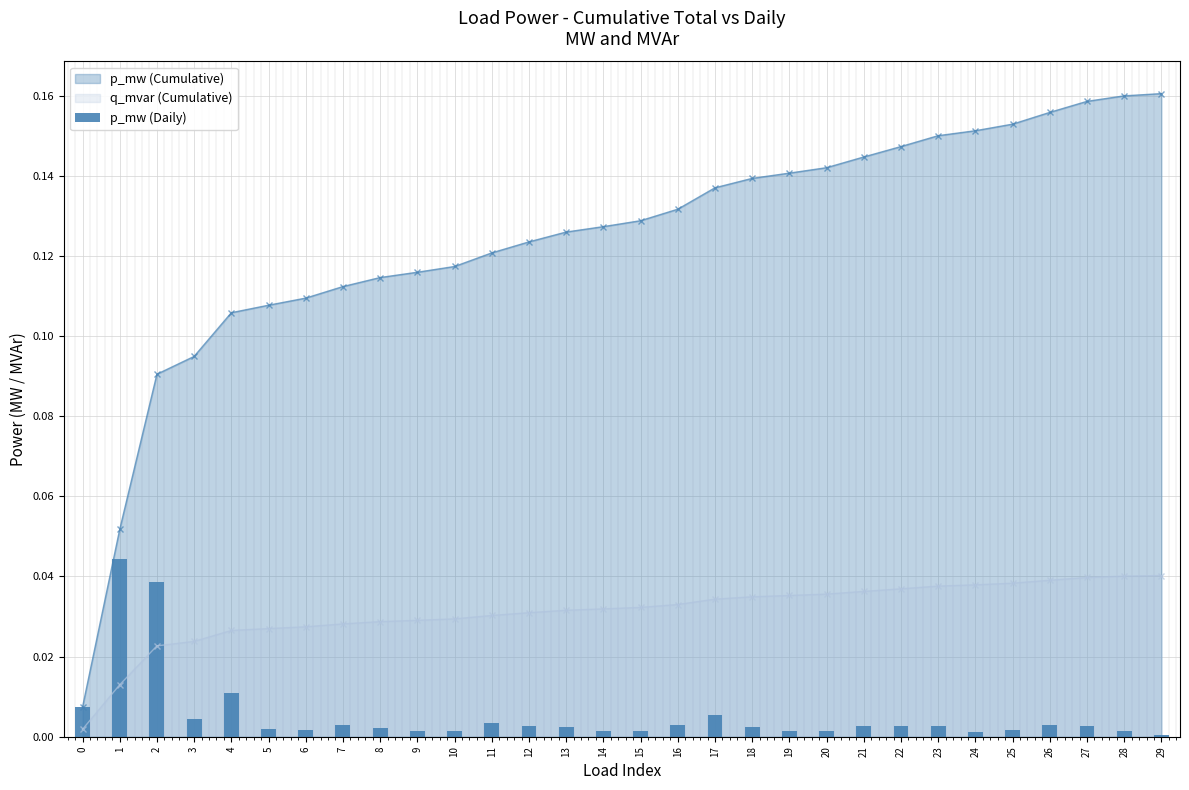

The q_mvar (Cumulative) series shows 0.1 at 17. True or false?

False